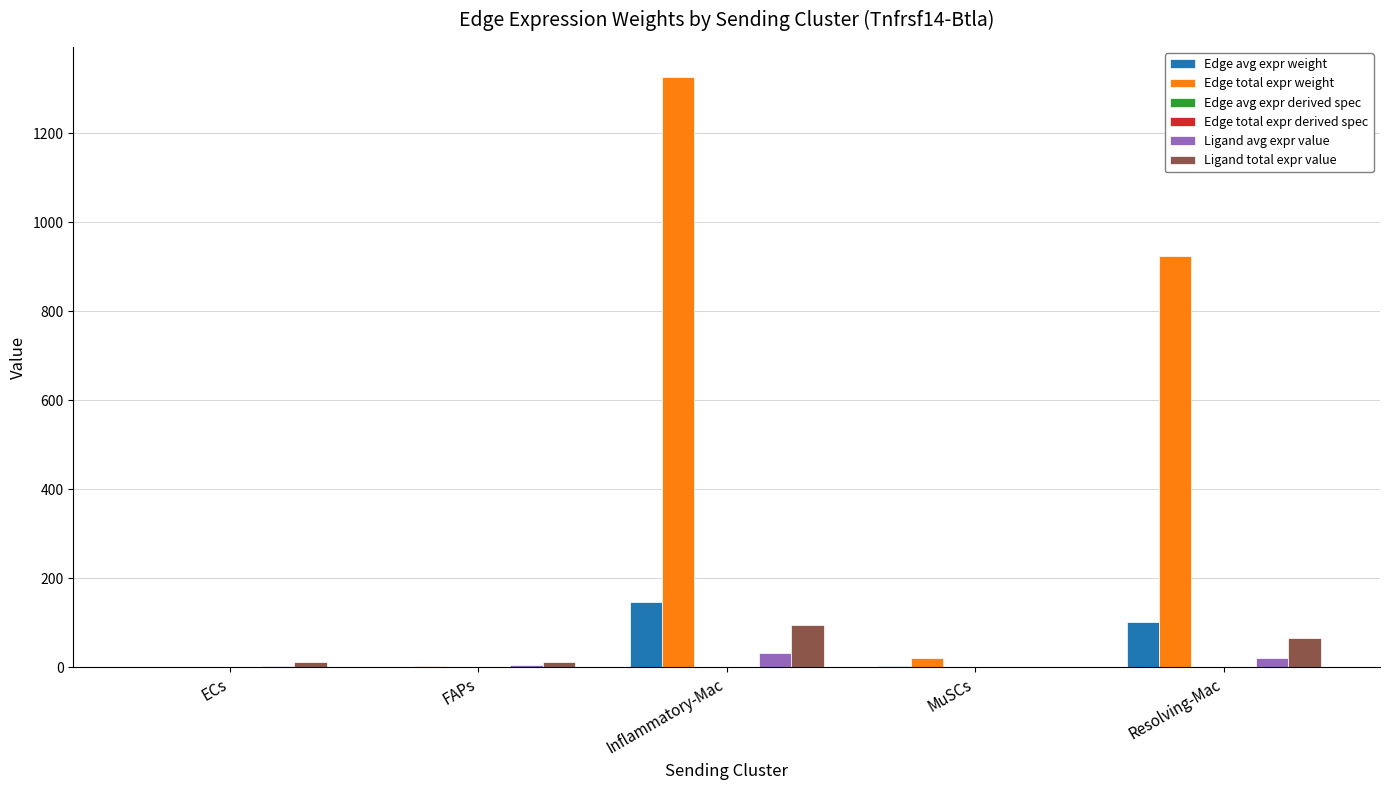

At which label does Ligand total expr value reach its peak?

Inflammatory-Mac